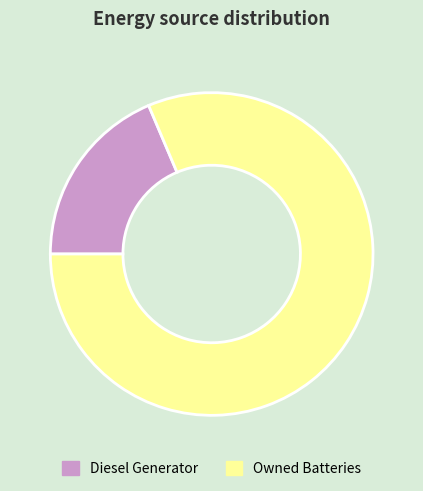

What is the ratio of the value at Owned Batteries to the value at Diesel Generator?

4.4